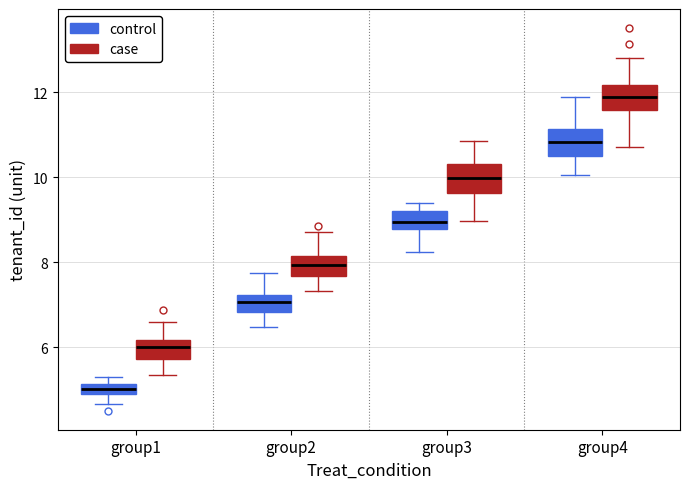

Which box has the lowest median line?

group1 (control)